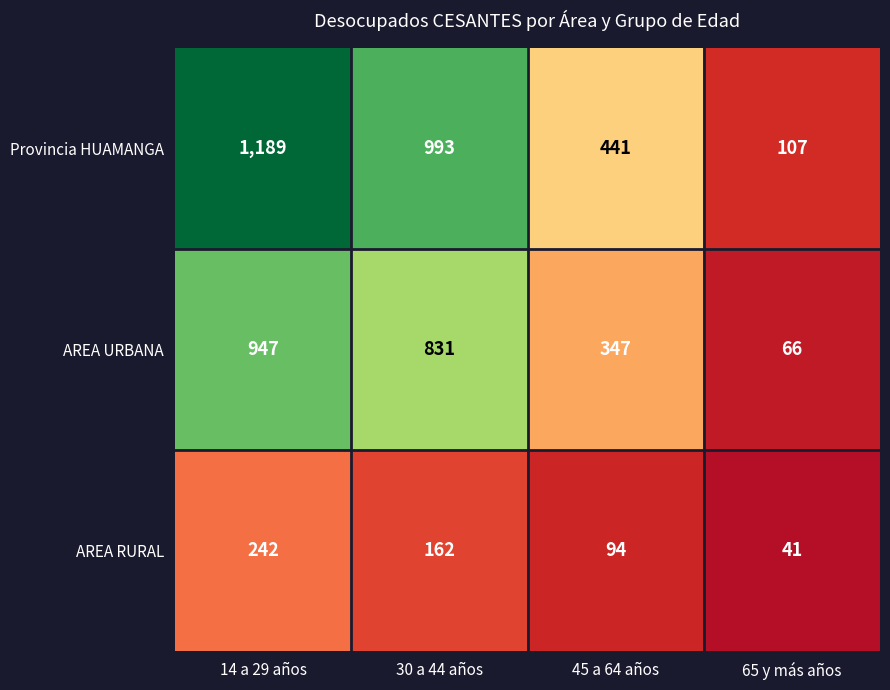

Which series changed the most between 30 a 44 años and 65 y más años?

Provincia HUAMANGA